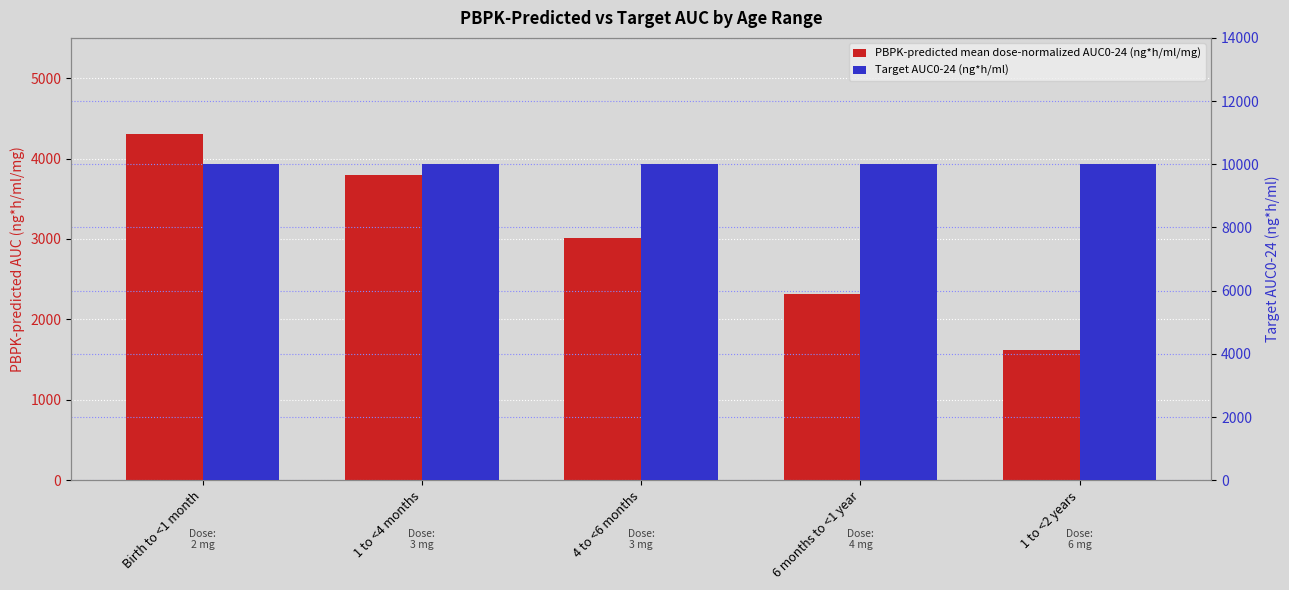

Rank the series by their average value, from highest to lowest.

Target AUC0-24 (ng*h/ml), PBPK-predicted mean dose-normalized AUC0-24 (ng*h/ml/mg)